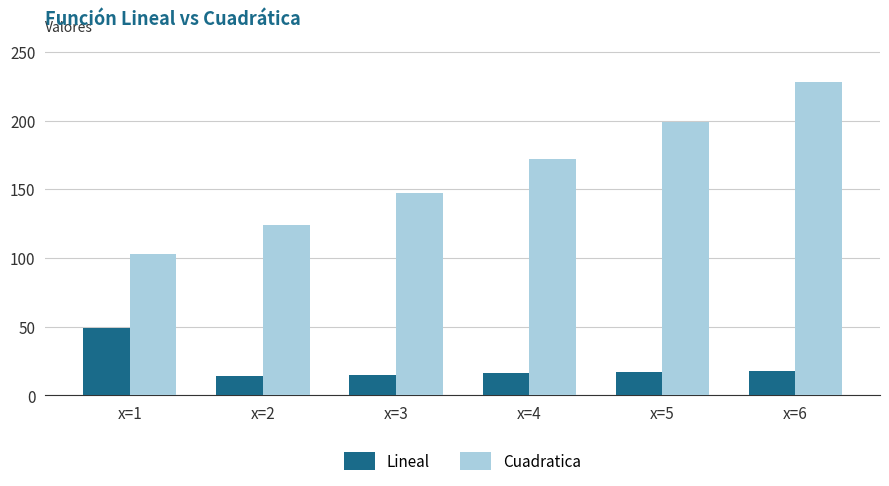

Which series has the largest range (max minus min)?

Cuadratica